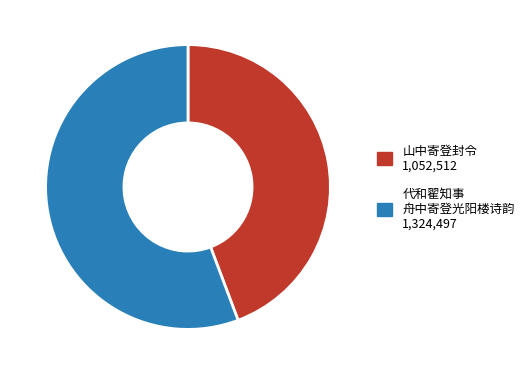

Does any single category account for the majority?

Yes